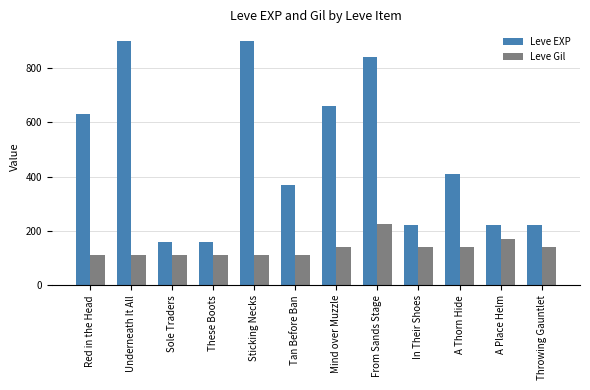

Which series has the widest spread of values?

Leve EXP